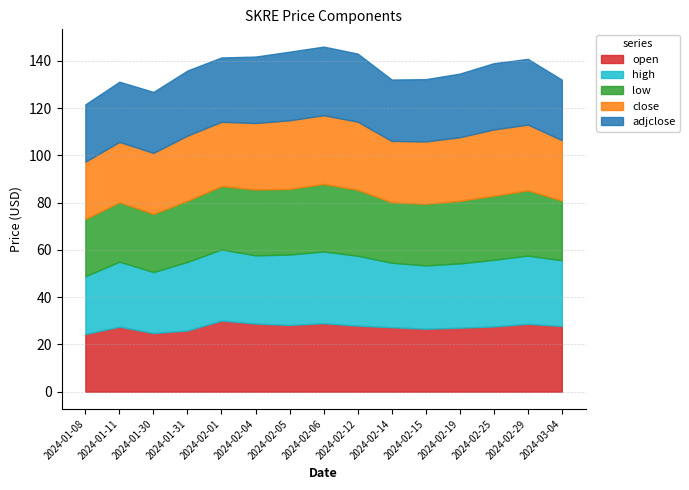

Rank the series at 2024-02-05 from highest to lowest value.

high, close, adjclose, open, low